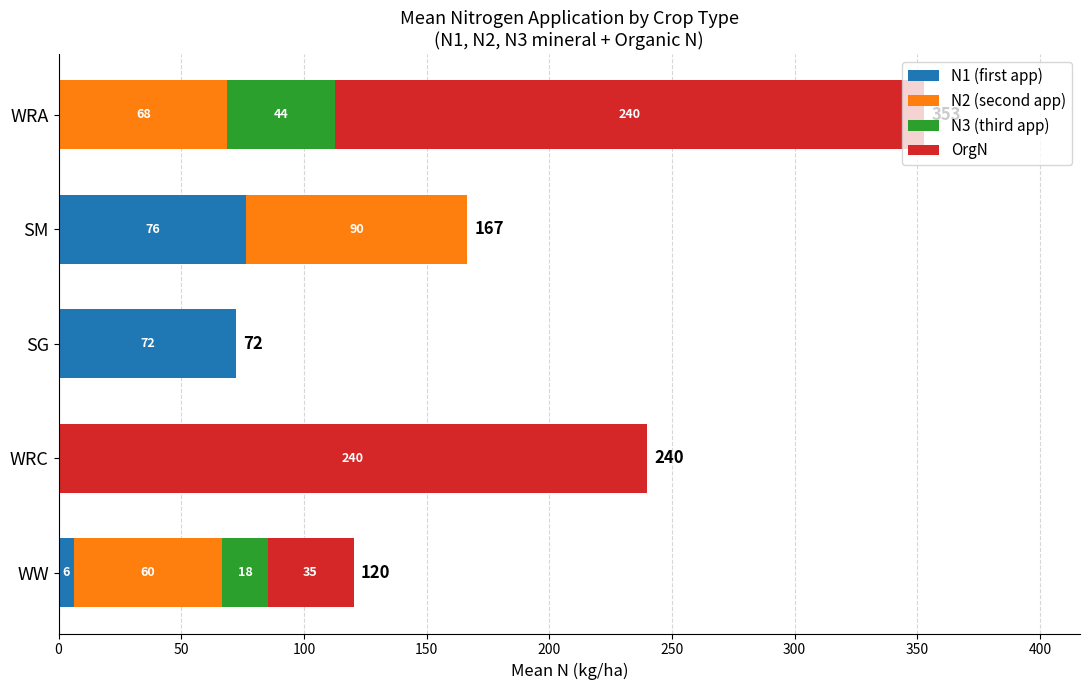

What are all the series names shown in the legend?

N1 (first app), N2 (second app), N3 (third app), OrgN